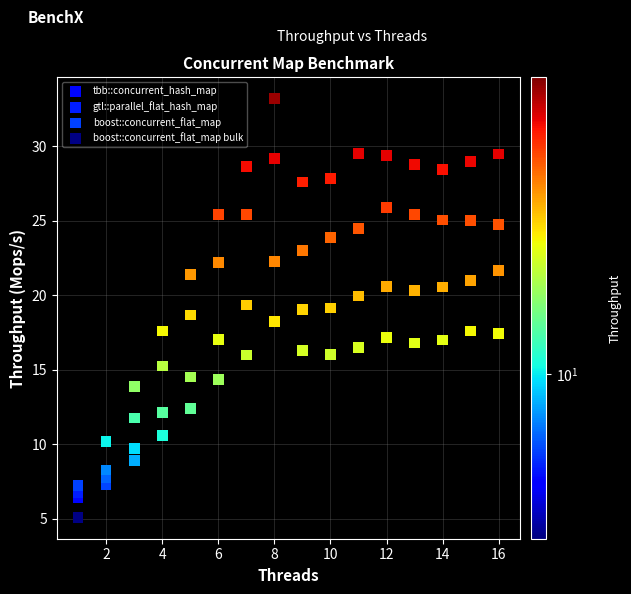

Which series has the largest Y range (max minus min)?

boost::concurrent_flat_map